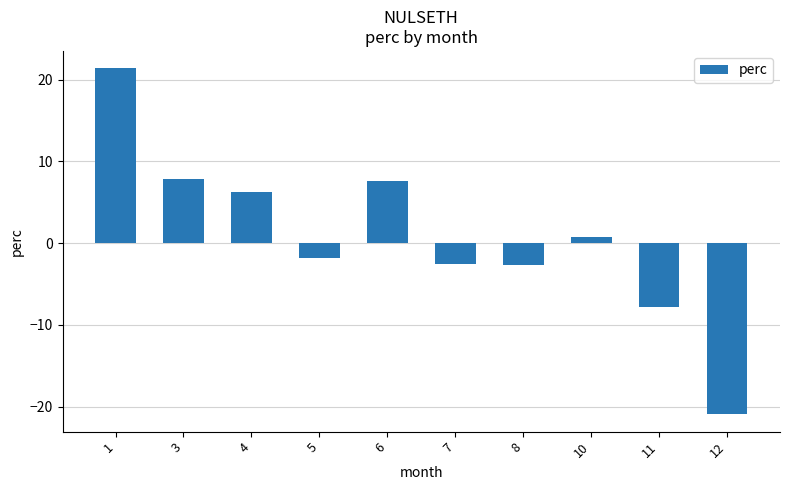

Does the chart contain any negative values?

Yes